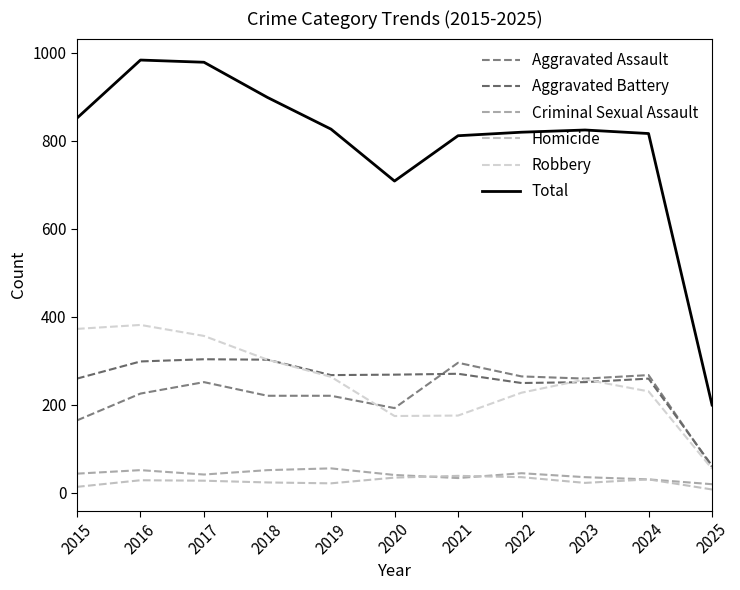

What are all the series names shown in the legend?

Aggravated Assault, Aggravated Battery, Criminal Sexual Assault, Homicide, Robbery, Total